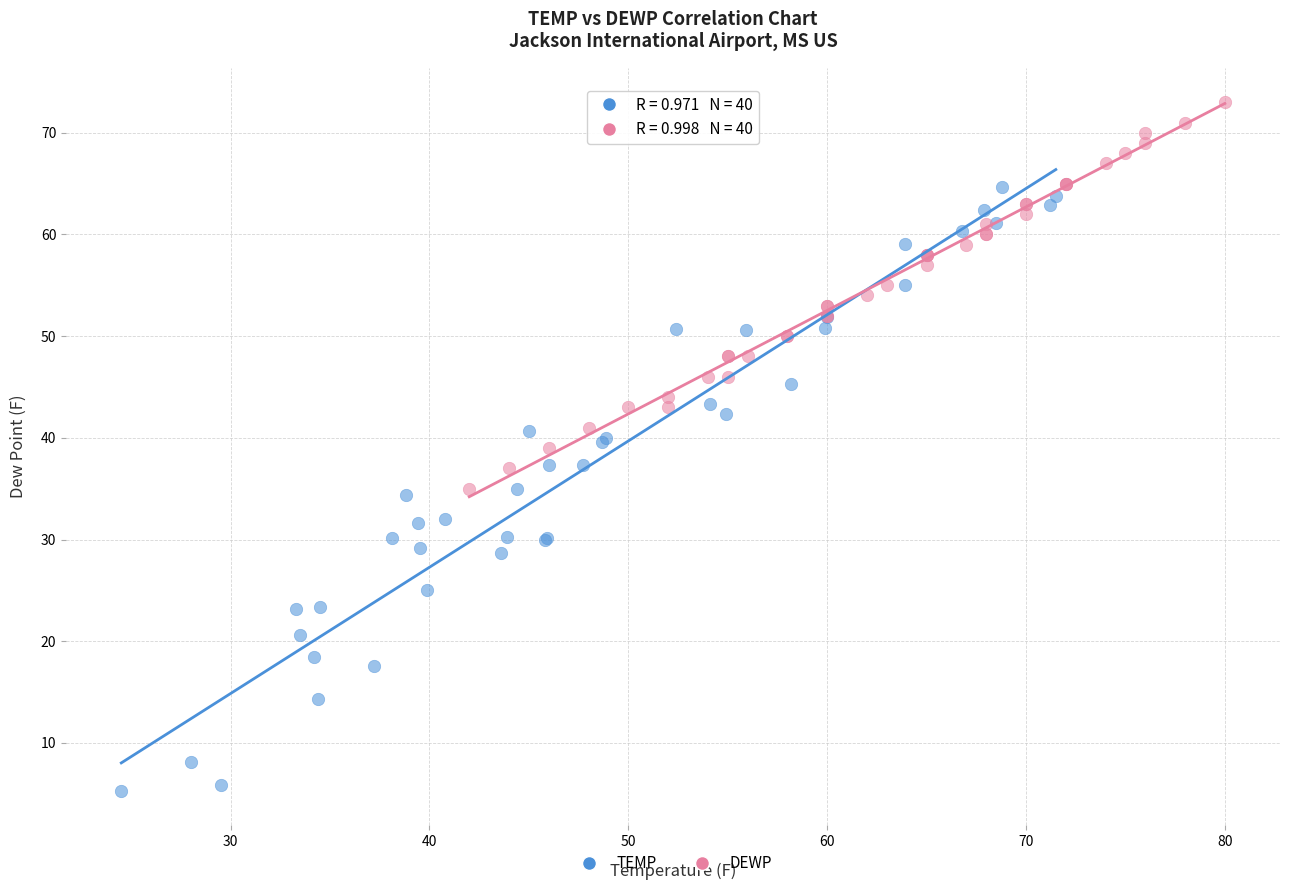

Which series has the widest spread of Y values?

TEMP